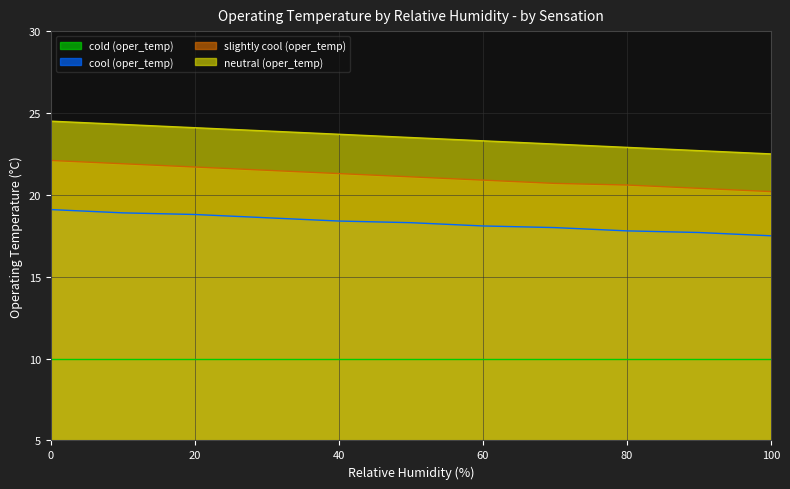

What is the minimum value shown in the chart?

10.0